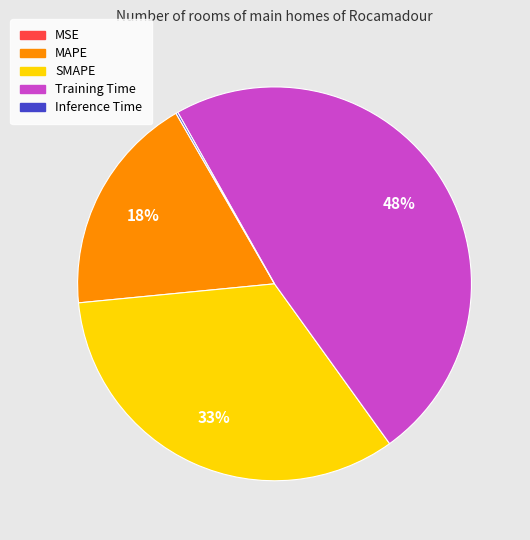

Which has a higher value, SMAPE or Training Time?

Training Time